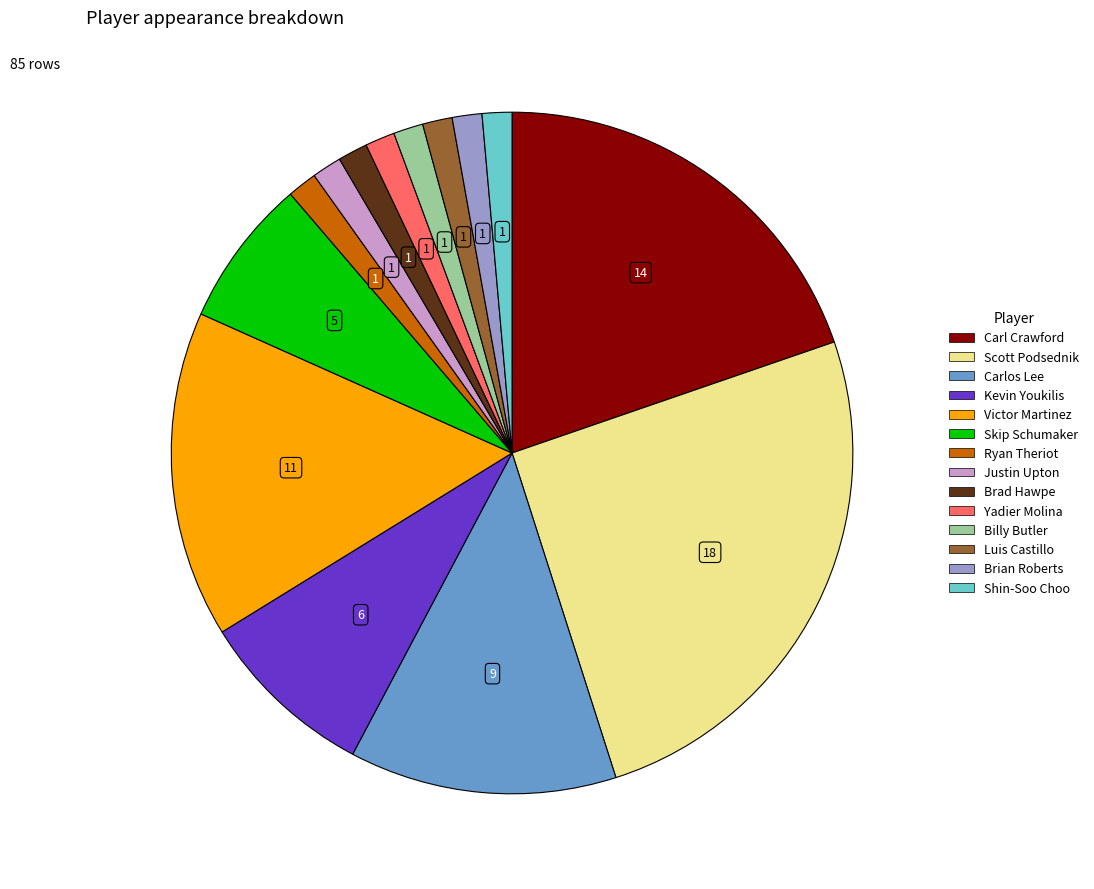

Which has a higher value, Scott Podsednik or Luis Castillo?

Scott Podsednik